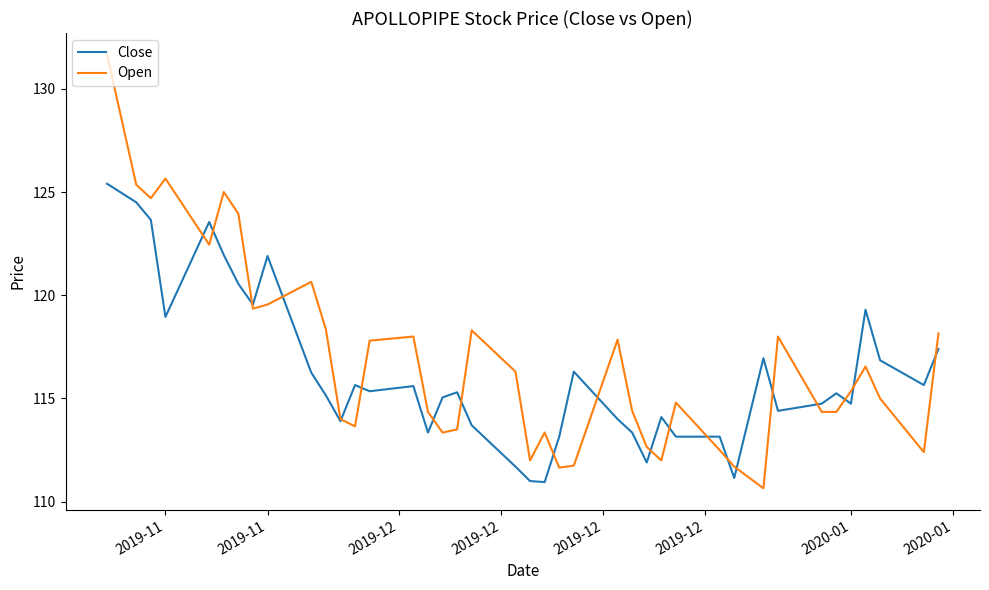

True or false: Open and Close cross at least once.

True